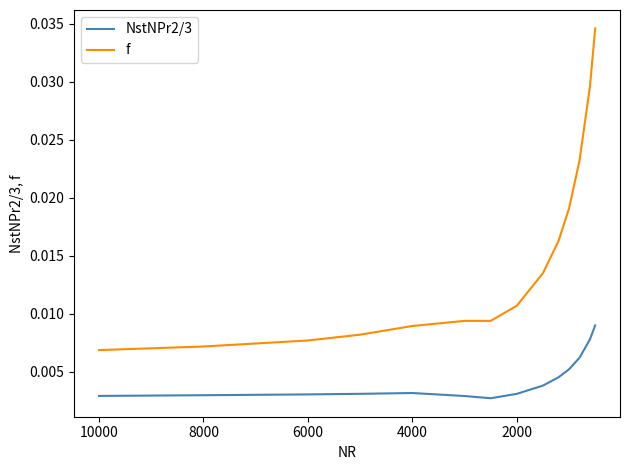

Is this an area chart (filled region under the line)?

No